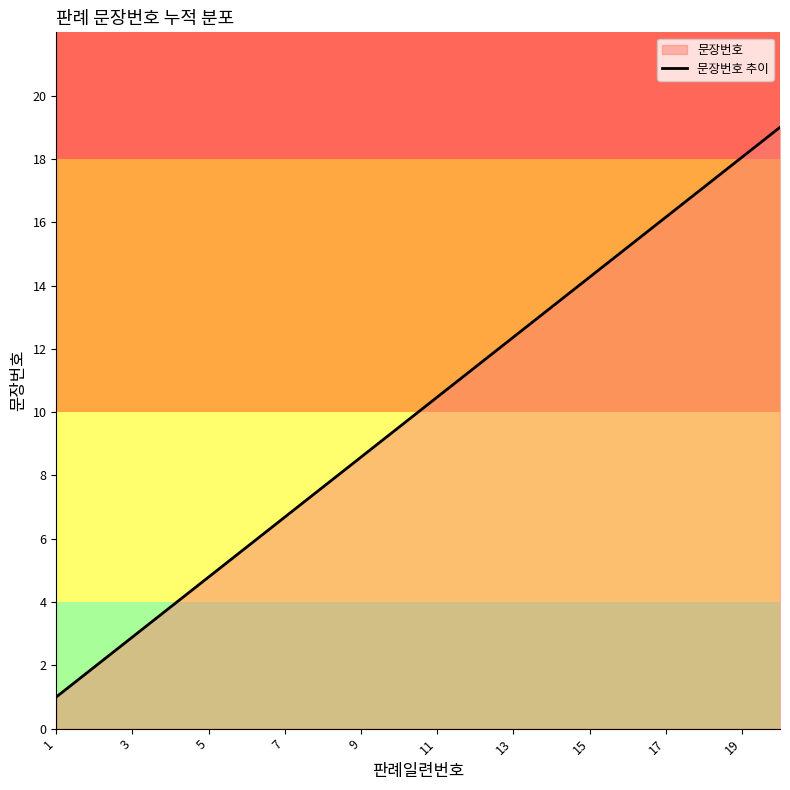

The chart shows a value of 8.6 at 9. True or false?

True